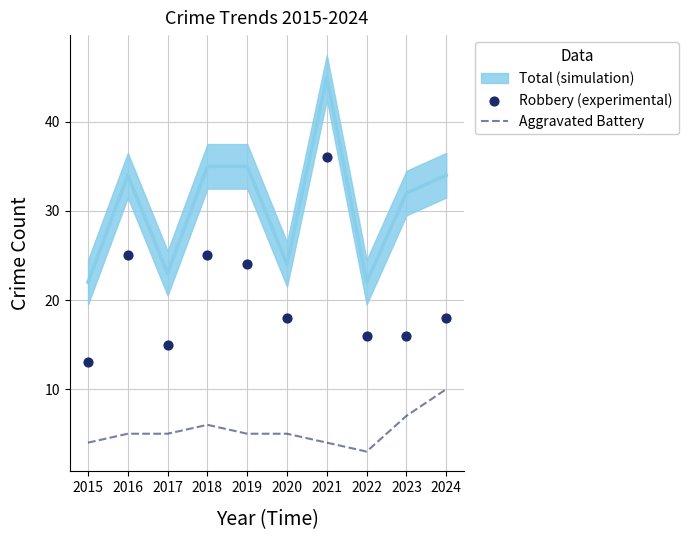

At which category is the sum across all series the highest?

2021